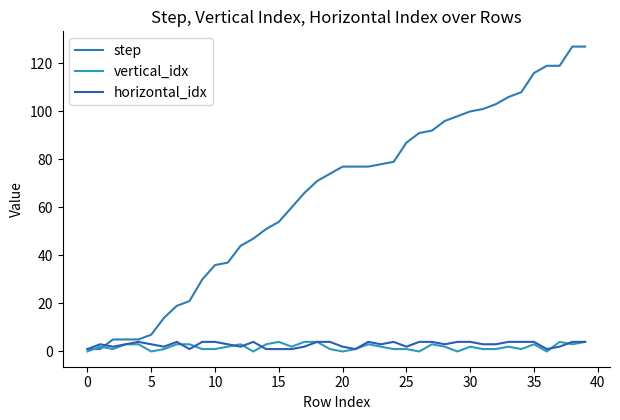

Does the chart have visible grid lines?

No